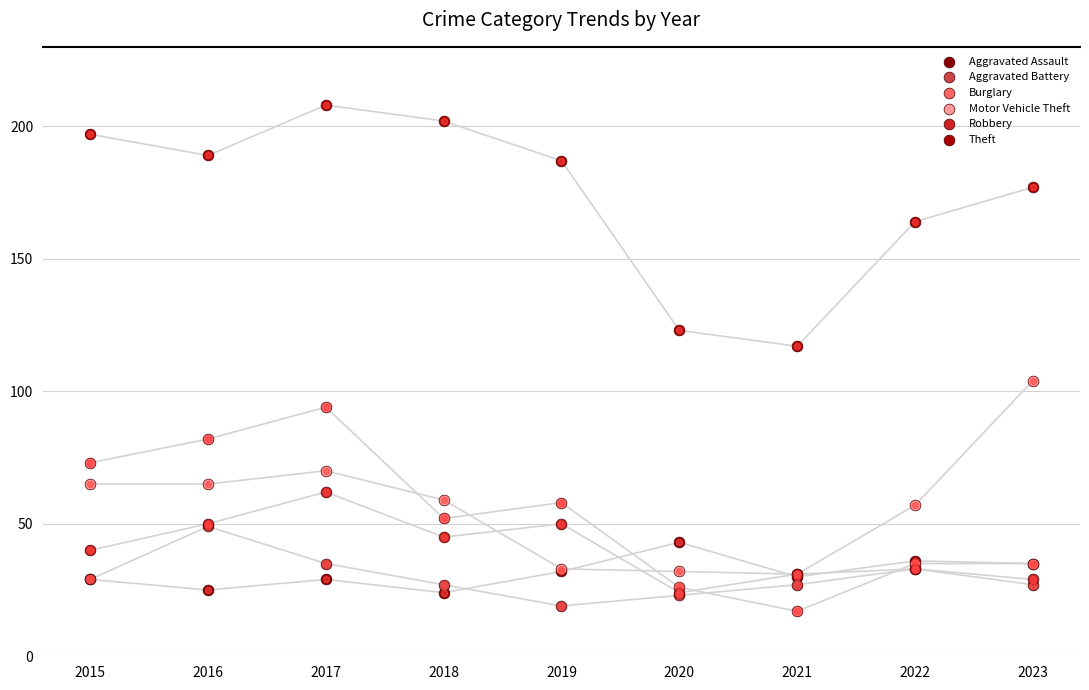

What are all the series names shown in the legend?

Aggravated Assault, Aggravated Battery, Burglary, Motor Vehicle Theft, Robbery, Theft